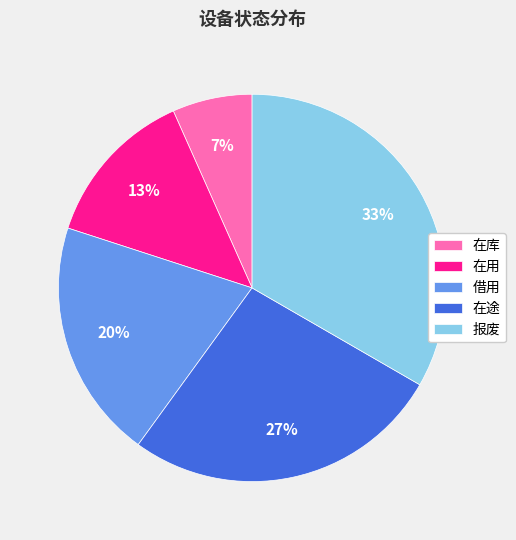

Which slice is the largest?

报废